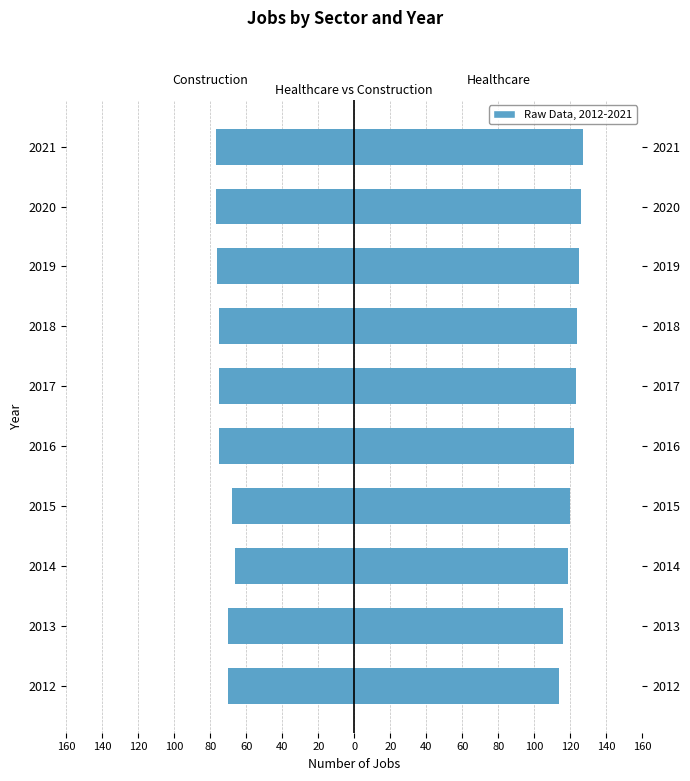

At 100, list the series in order from smallest to largest.

JobsConstruction, JobsHealthcare